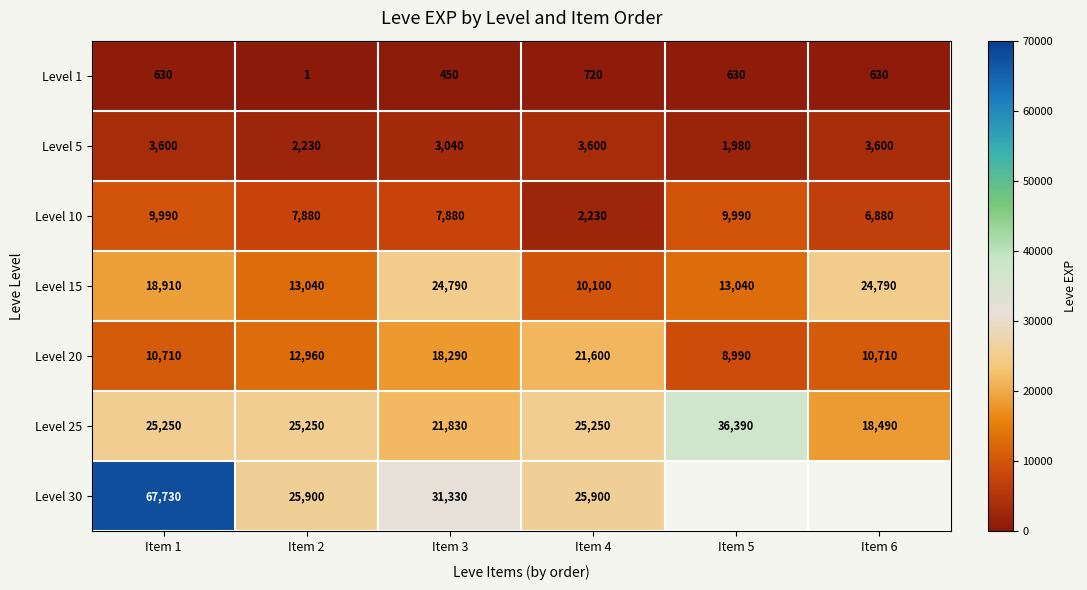

Is the value of Level 10 at Item 2 greater than the value of Level 5 at Item 4?

Yes